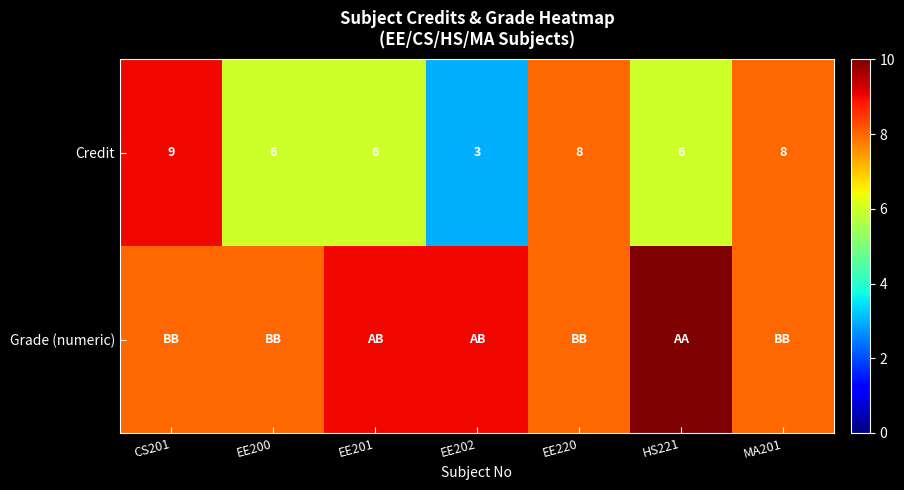

What is the difference between the maximum and minimum values in the Credit series?

6